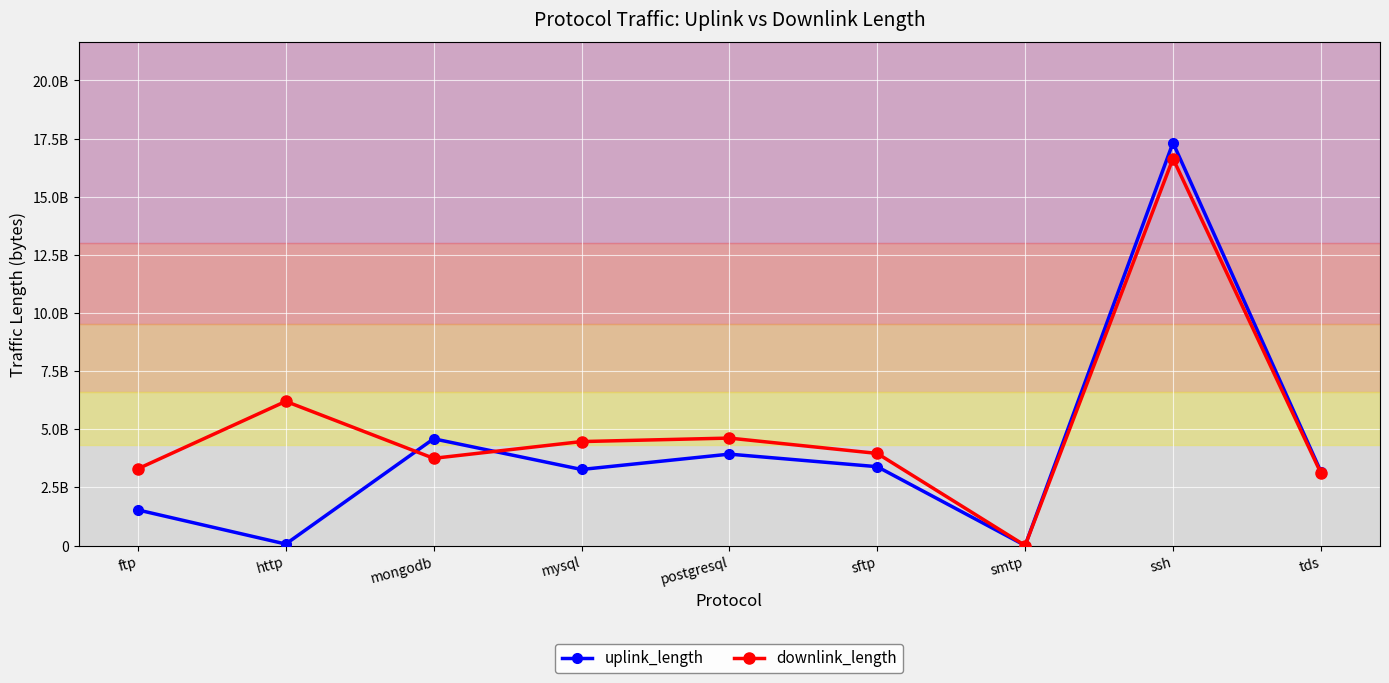

Reading left to right, transcribe all the data shown in this chart.

uplink_length: ftp=1530220590	http=63372812	mongodb=4590363667	mysql=3270358628	postgresql=3930457688	sftp=3390286628	smtp=22077	ssh=17321754674	tds=3180301682
downlink_length: ftp=3300298646	http=6200255594	mongodb=3750439965	mysql=4470374499	postgresql=4620463092	sftp=3960394105	smtp=34887	ssh=16641760384	tds=3120381598